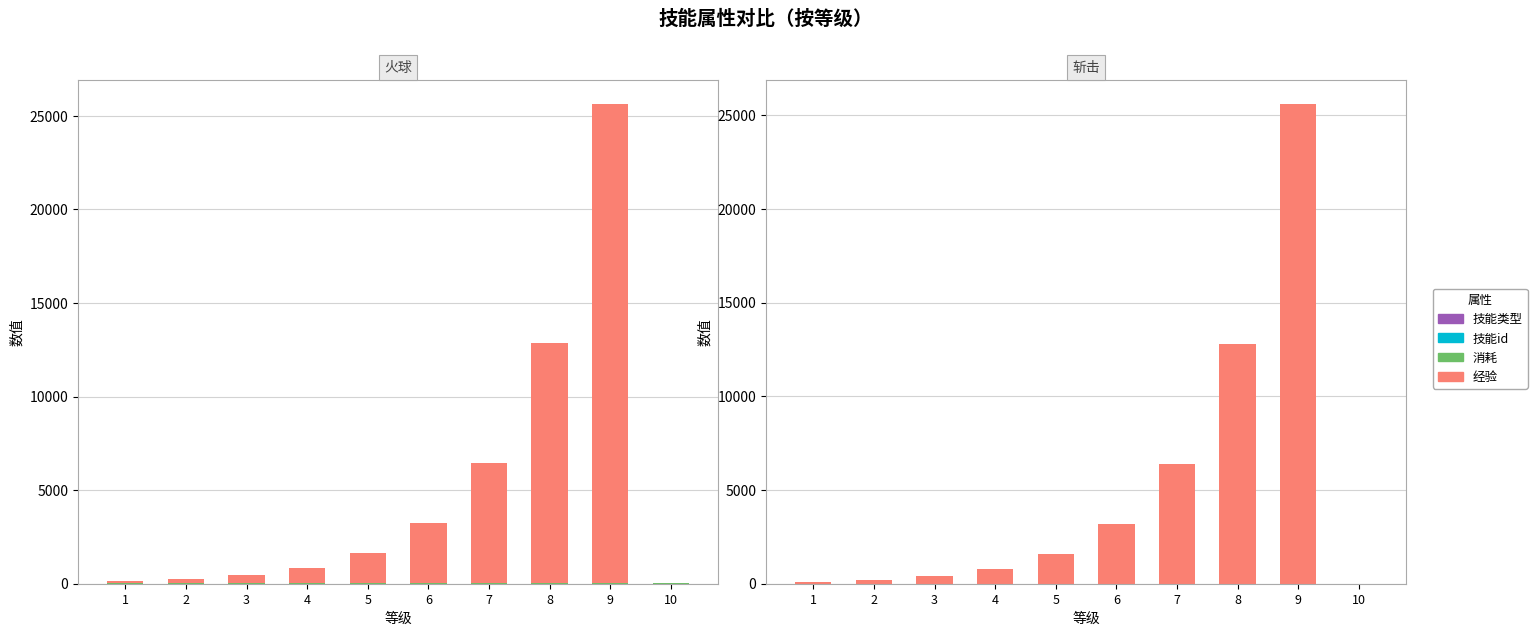

At 1, list the series in order from largest to smallest.

经验, 技能类型, 技能id, 消耗